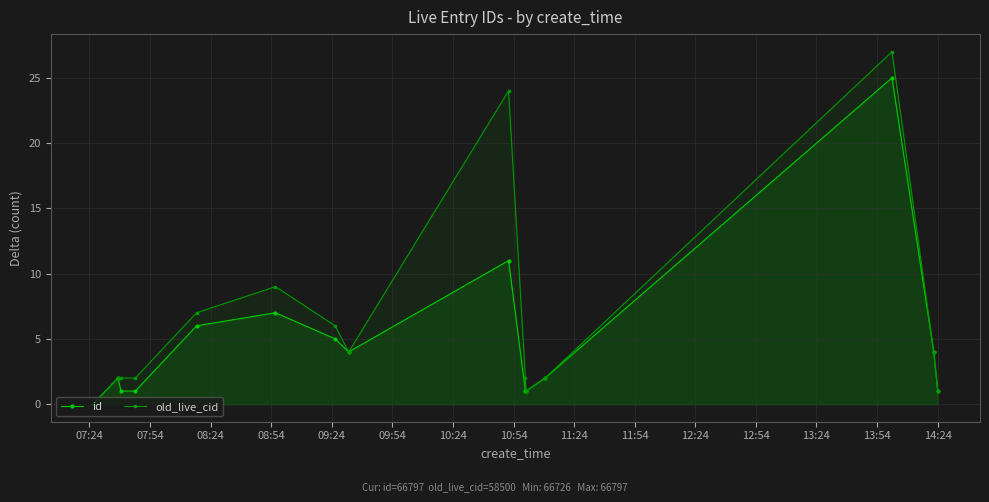

True or false: id has more than 2 interior local peaks.

True